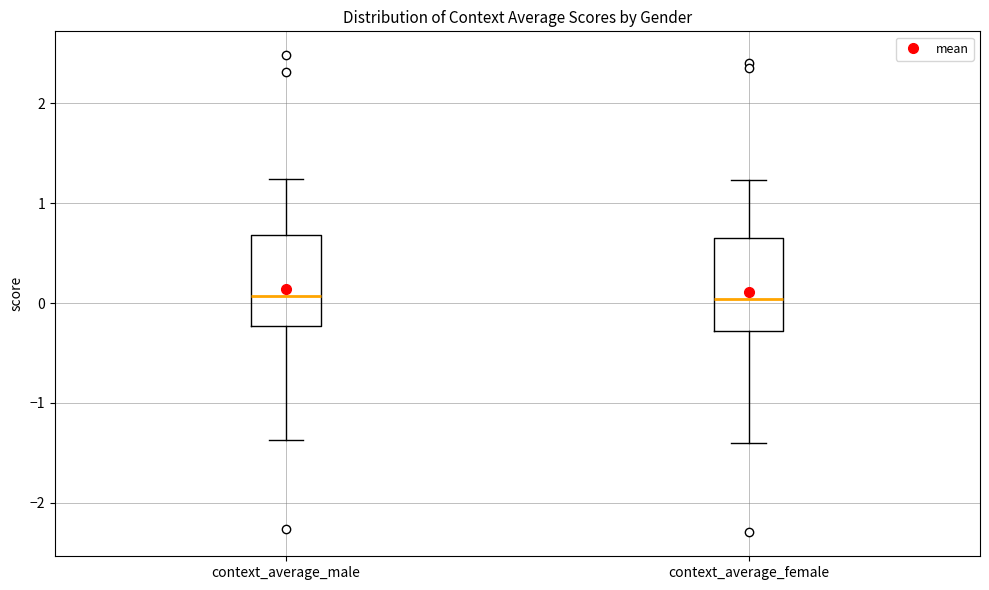

Reading left to right, transcribe this box plot: for each box, give where its median line is, the range the box spans, and where its two whiskers end, as read against the y-axis. The values are not printed on the chart, so give them approximately, as read against the axis.

context_average_male: median 0.1, box -0.2 to 0.7, whiskers -1.4 to 1.2
context_average_female: median 0.0, box -0.3 to 0.6, whiskers -1.4 to 1.2